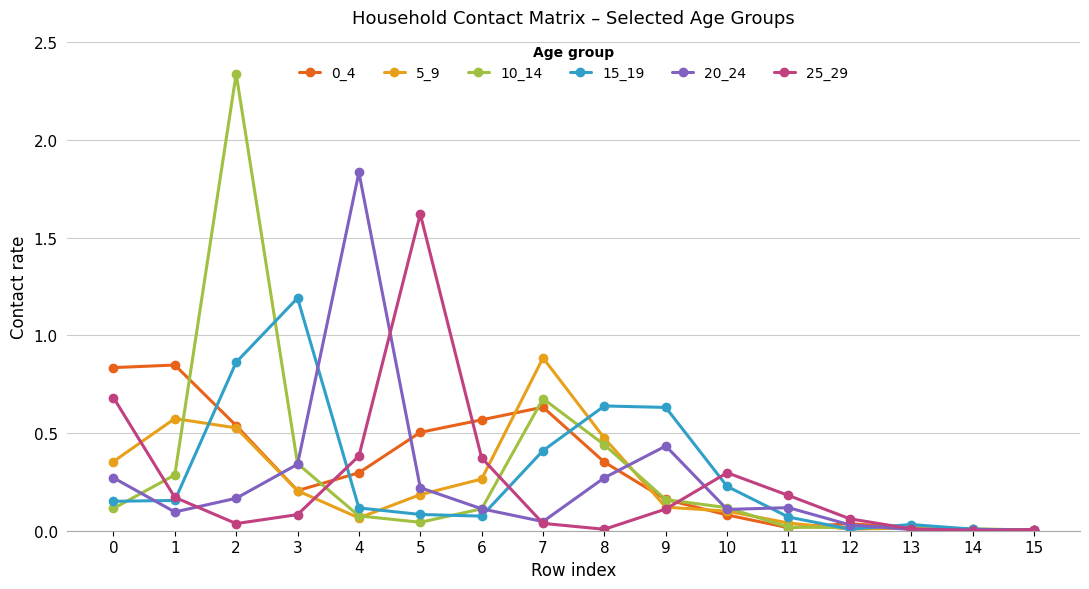

At which category is the sum across all series the highest?

2